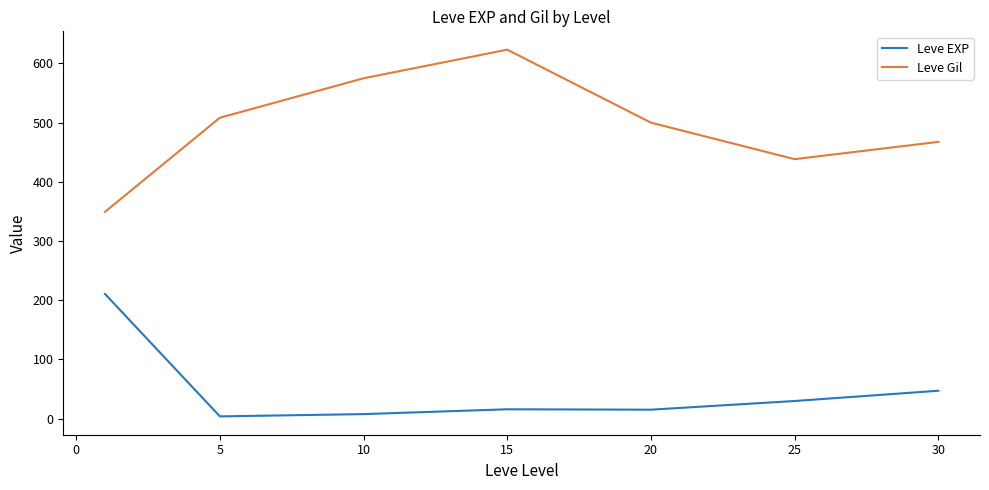

True or false: Leve EXP and Leve Gil intersect in this chart.

False